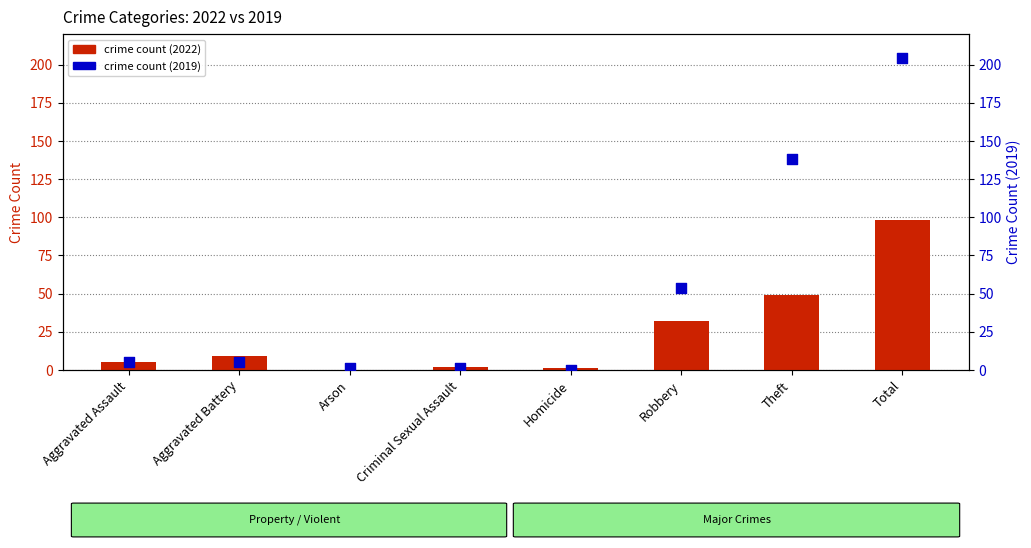

At how many categories does at least one series exceed 20?

3